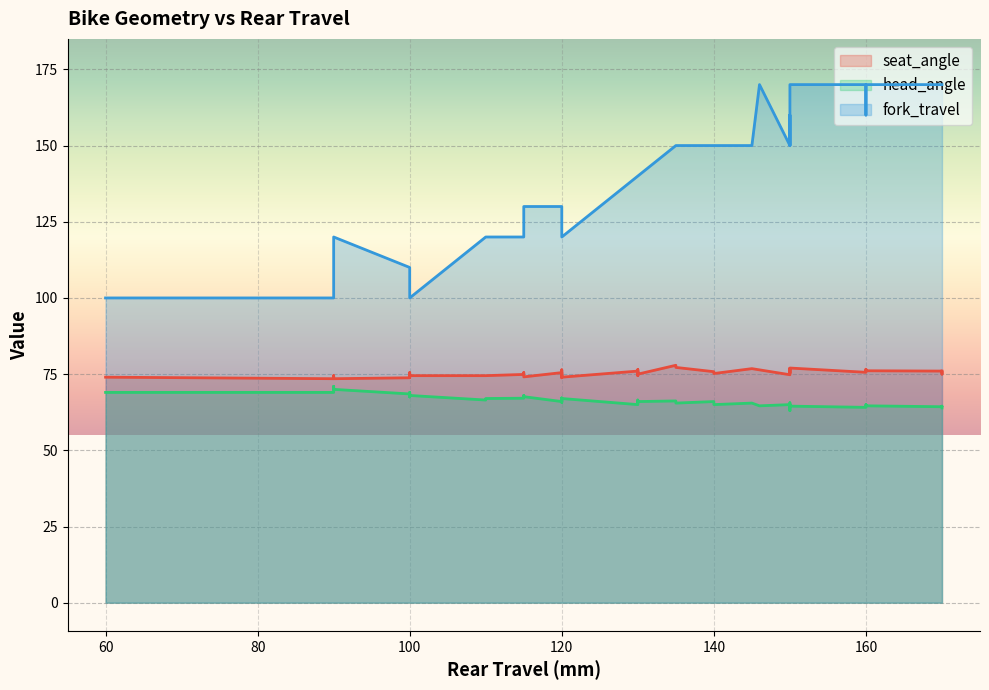

Rank the series by their maximum value, from highest to lowest.

fork_travel, seat_angle, head_angle